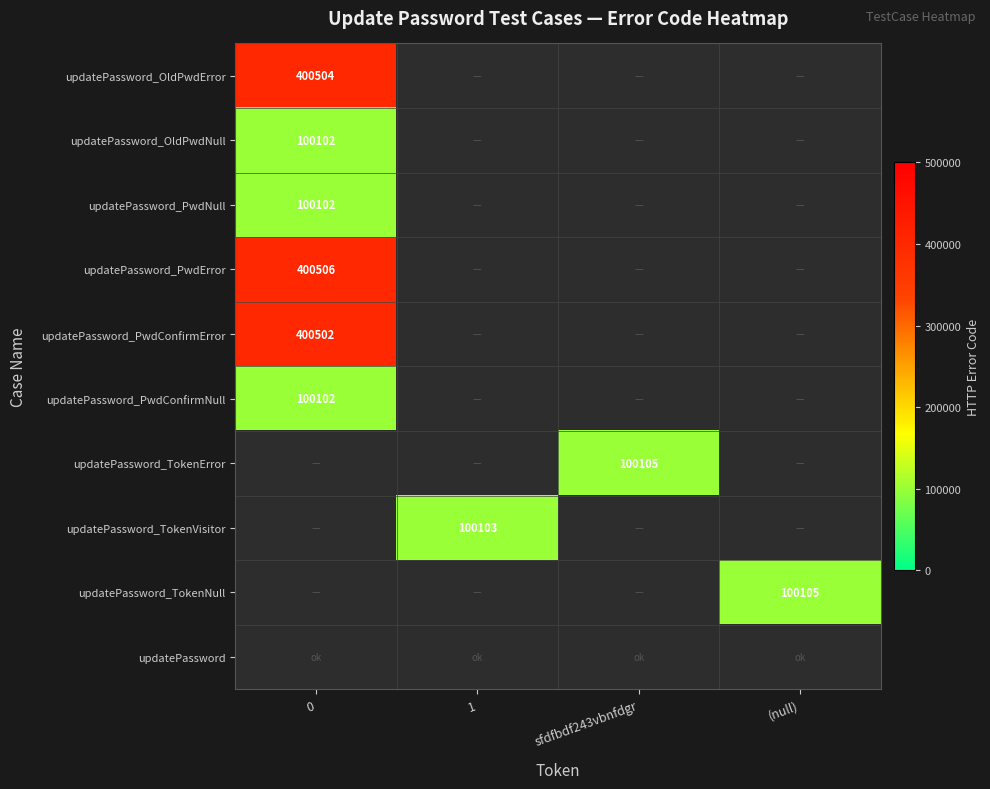

The updatePassword_TokenError series shows 54444 at sfdfbdf243vbnfdgr. True or false?

False